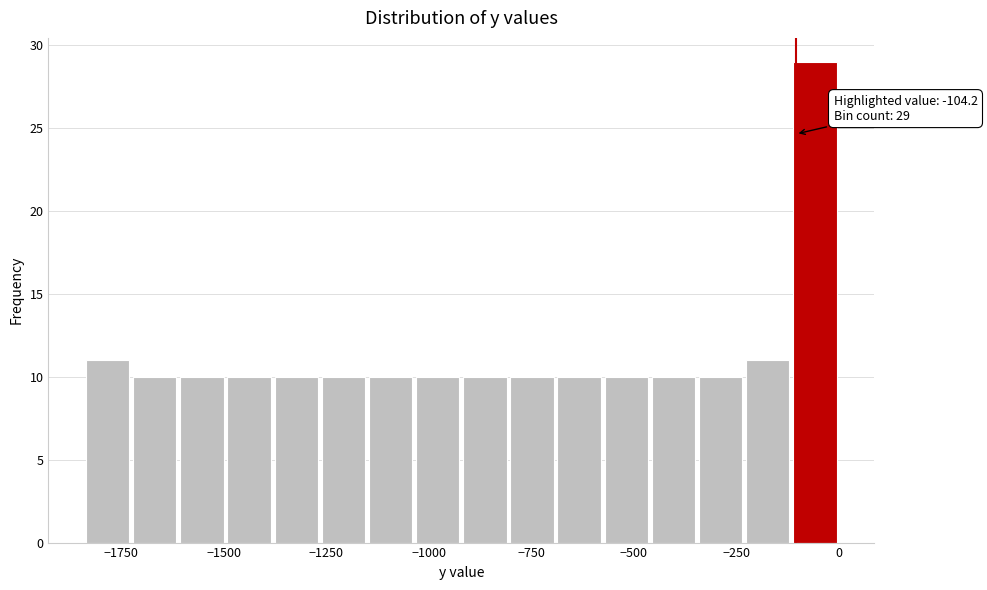

Around what value on the x-axis is the tallest bar? Give the approximate position of its centre, as read against the axis.

-50